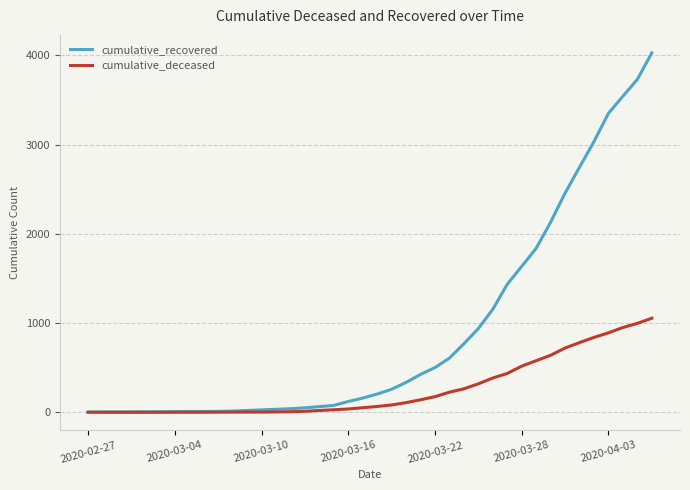

List the series in order of their peak value, highest first.

cumulative_recovered, cumulative_deceased